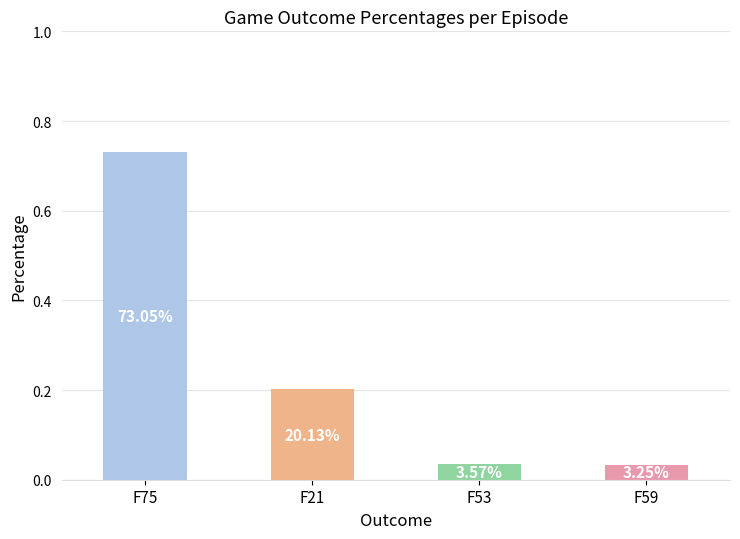

The value at F21 is 0.2. True or false?

True